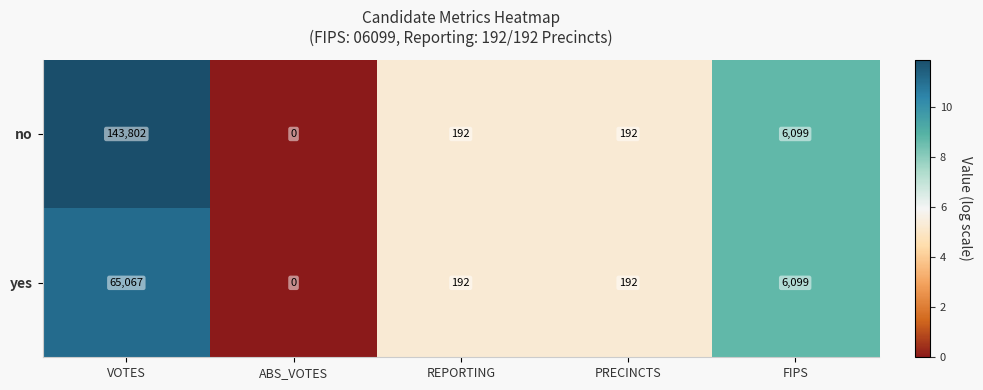

Rank the series by their maximum value, from highest to lowest.

no, yes